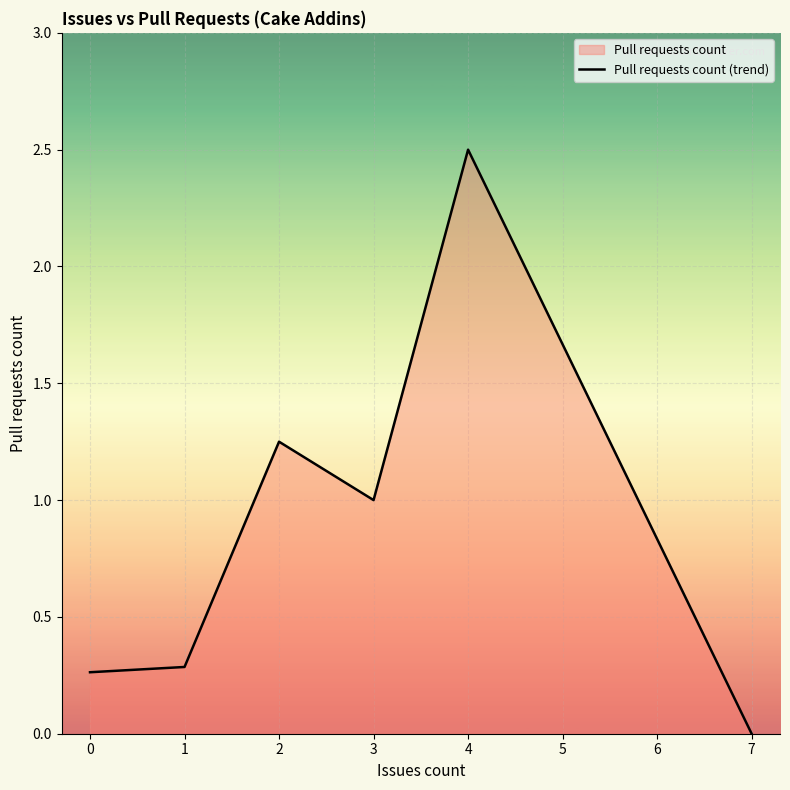

What is the value of the 5th point from the left?

2.5